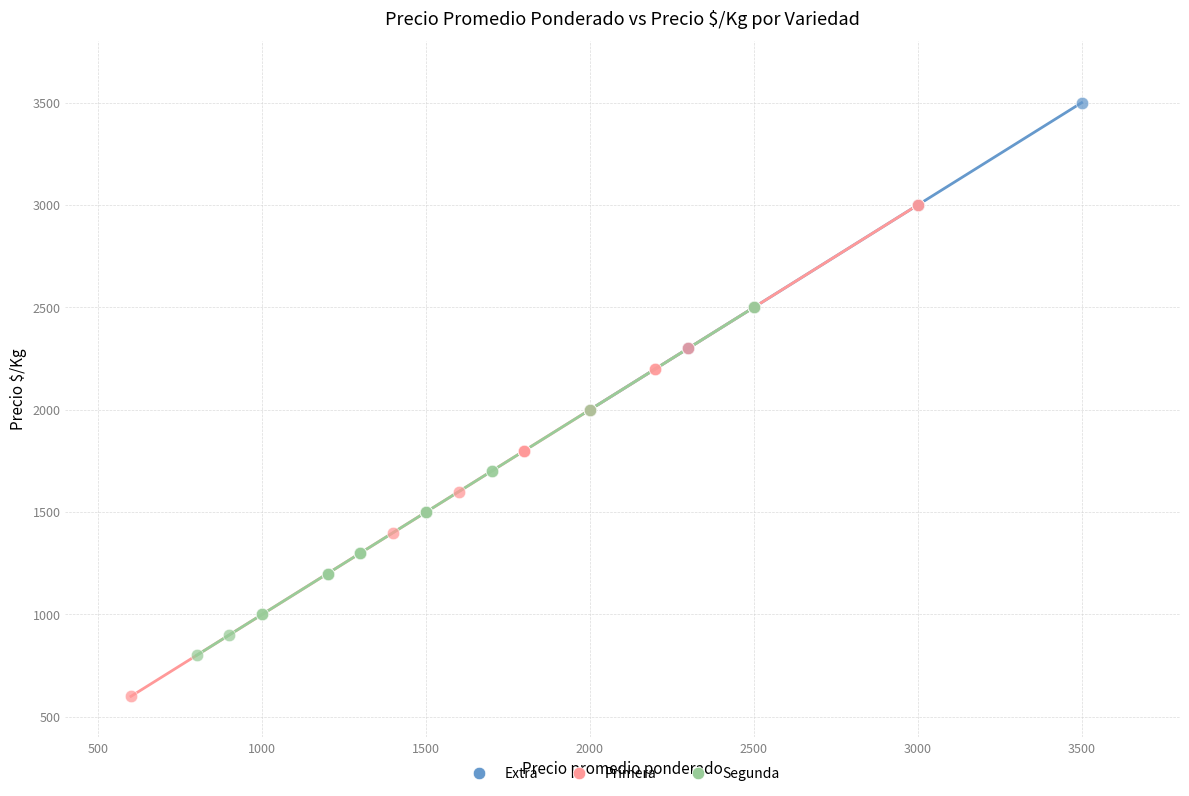

Which series reaches the minimum Y coordinate?

Primera